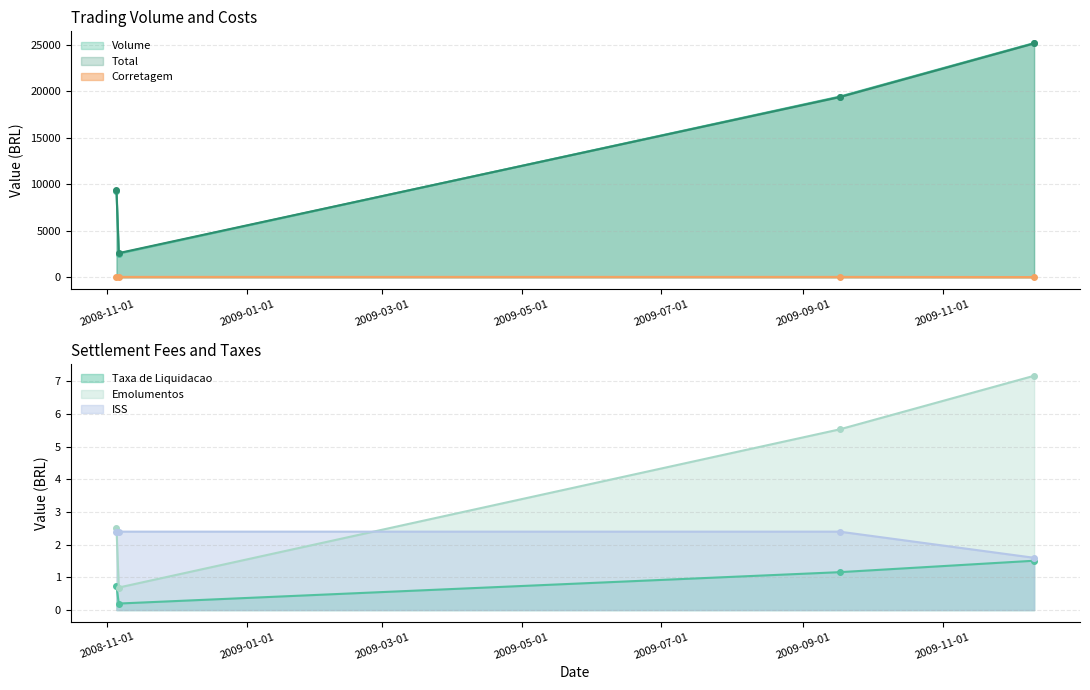

Which series changed the most between 2008-11-06 and 2009-09-17?

Volume